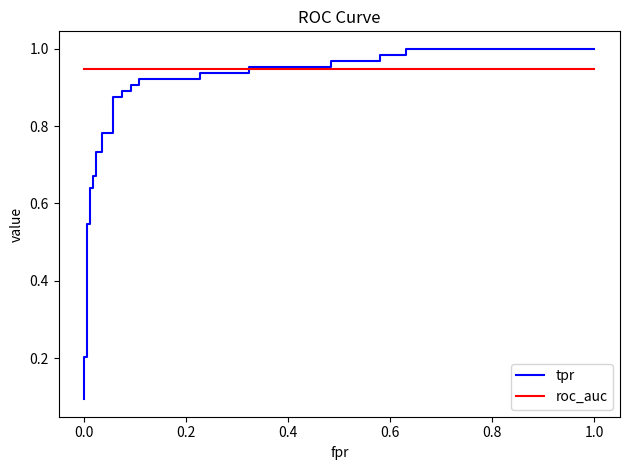

How many data points does each series have?

33